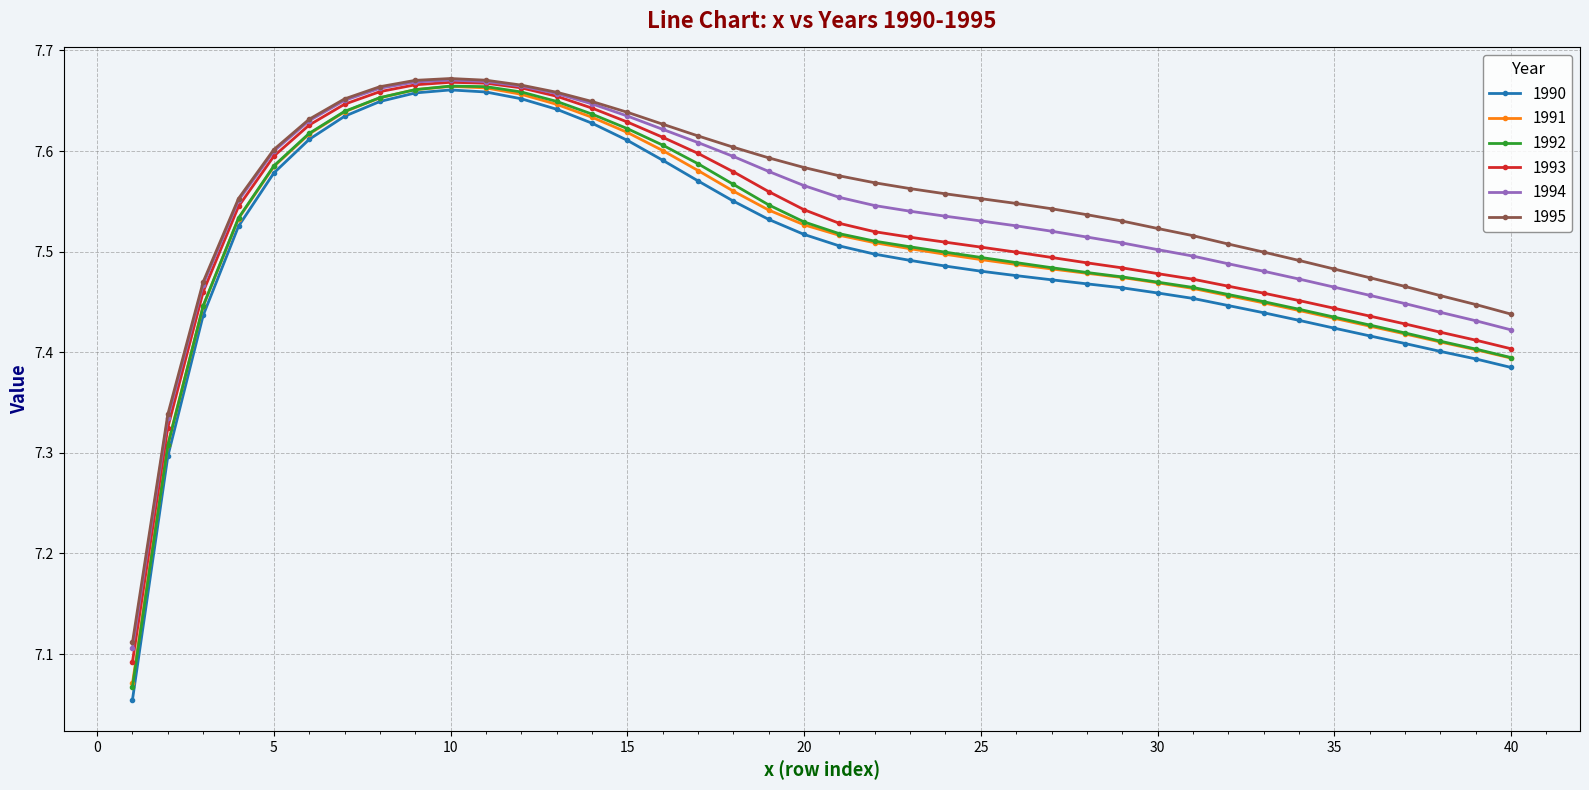

At how many categories does at least one series exceed 7?

40